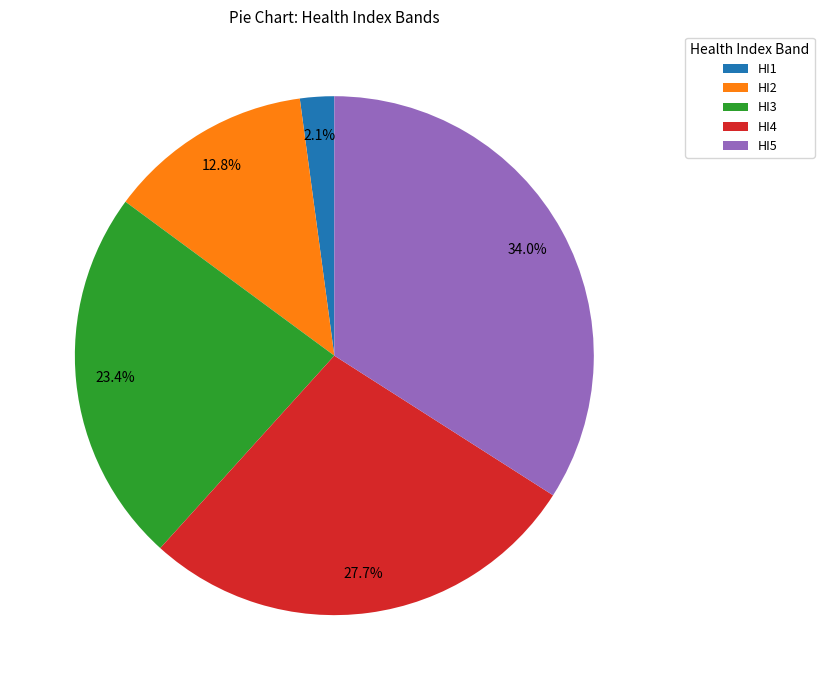

To the nearest percent, what percentage of the pie is HI3?

23%